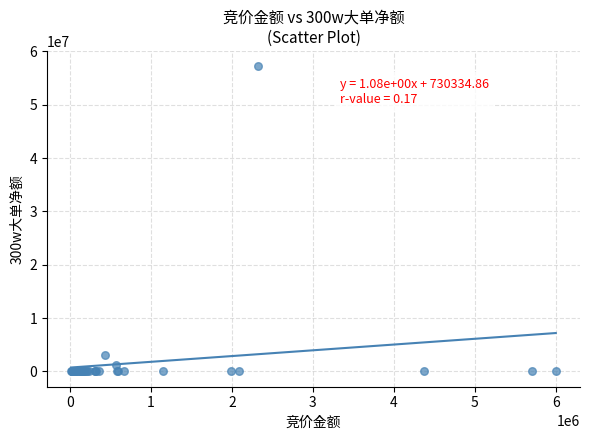

What Y value in the scatter plot is closest to 28617957?

3085000